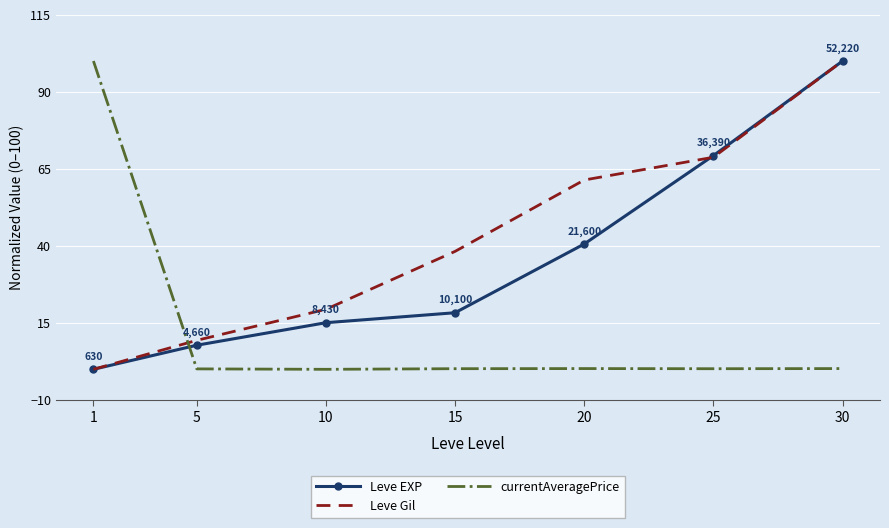

Is the value of Leve Gil at 20 greater than the value of Leve EXP at 20?

Yes